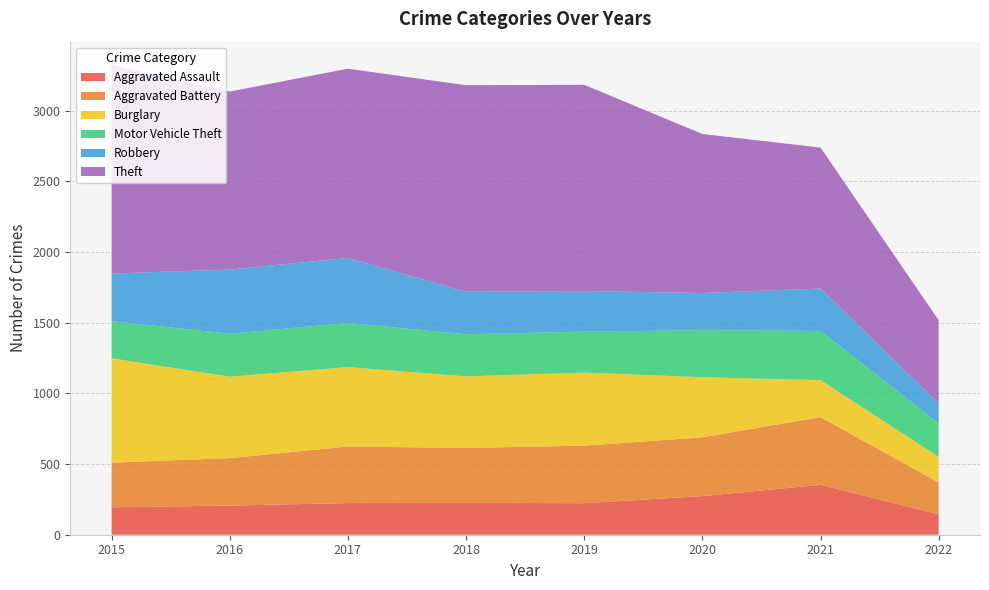

Reading left to right, what are all the values shown in this chart?

Aggravated Assault: 194	206	224	225	223	273	353	144
Aggravated Battery: 316	336	400	389	407	416	479	226
Burglary: 738	576	562	506	517	425	262	181
Motor Vehicle Theft: 263	304	312	298	290	333	348	236
Robbery: 337	454	460	301	287	263	300	142
Theft: 1474	1259	1339	1461	1459	1125	997	589